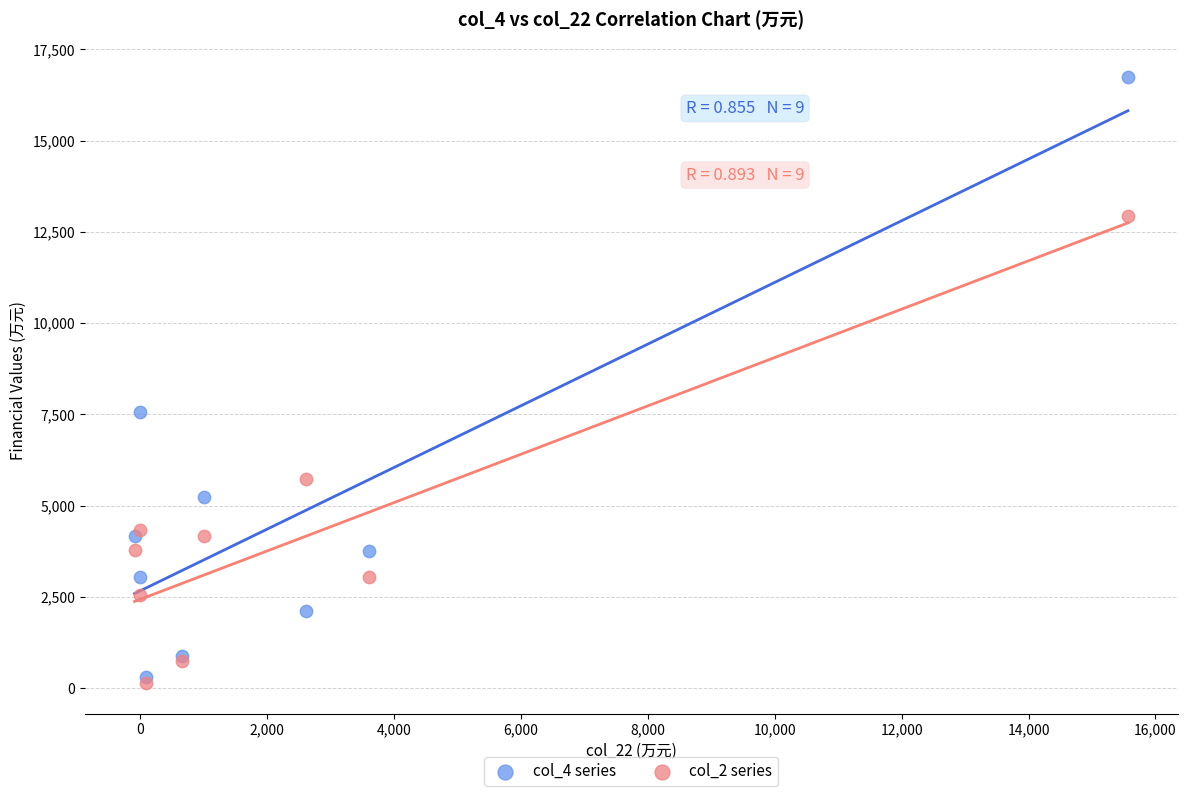

Which series has the largest Y range (max minus min)?

col_4 series